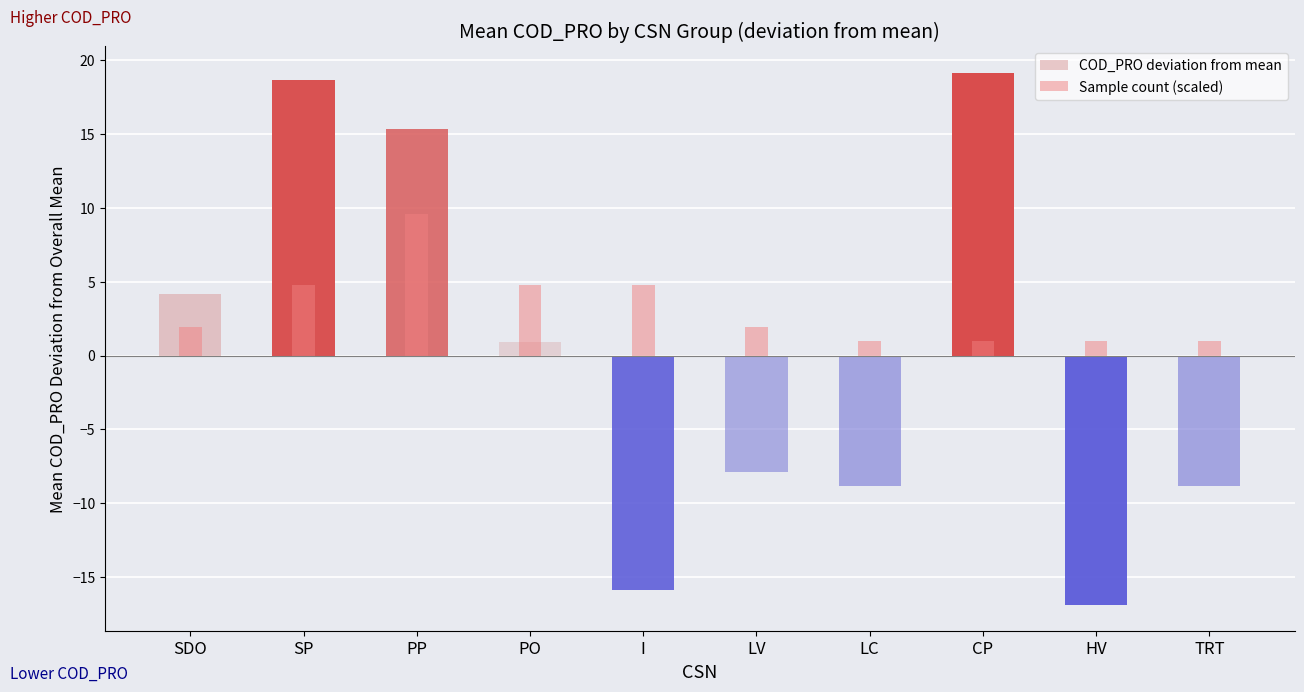

Reading left to right, extract all data points from this chart.

COD_PRO deviation from mean: 4.1	18.6	15.4	0.9	-15.9	-7.9	-8.9	19.1	-16.9	-8.9
Sample count (scaled): 1.9	4.8	9.6	4.8	4.8	1.9	1.0	1.0	1.0	1.0